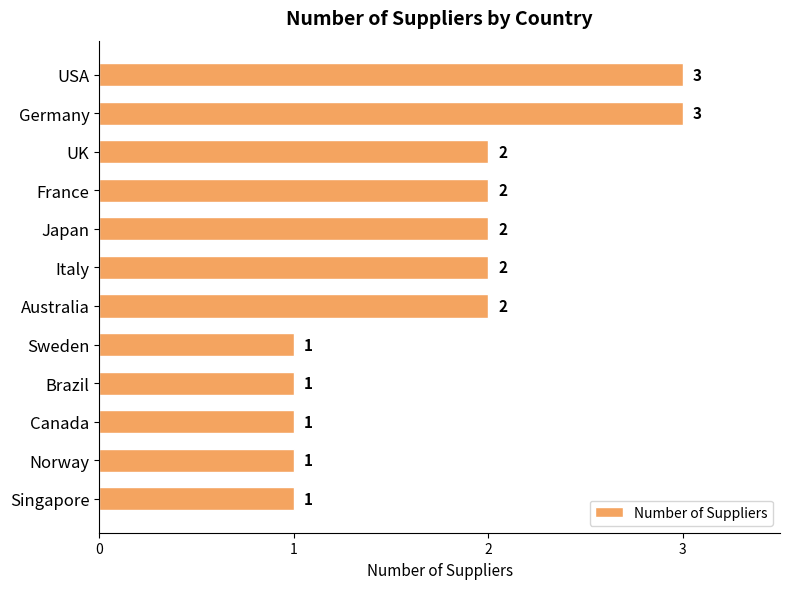

How many data points does each series have?

12